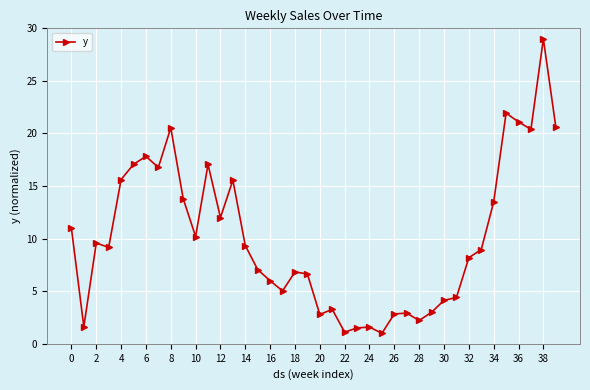

What is the maximum value shown in the chart?

29.0